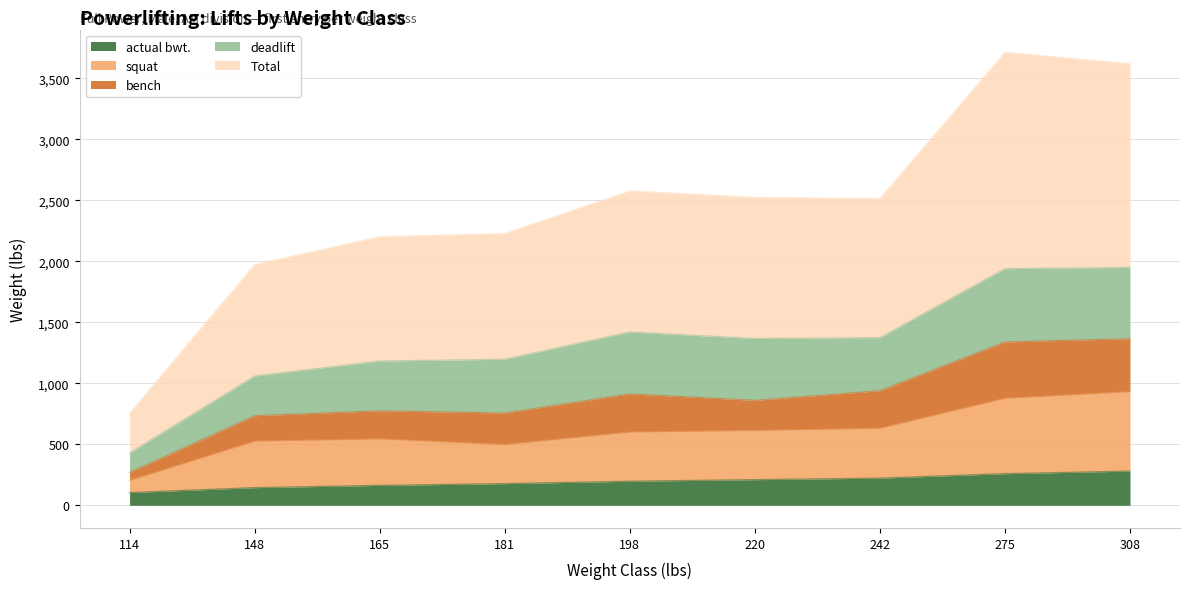

How many data points in Total are less than 2515?

4